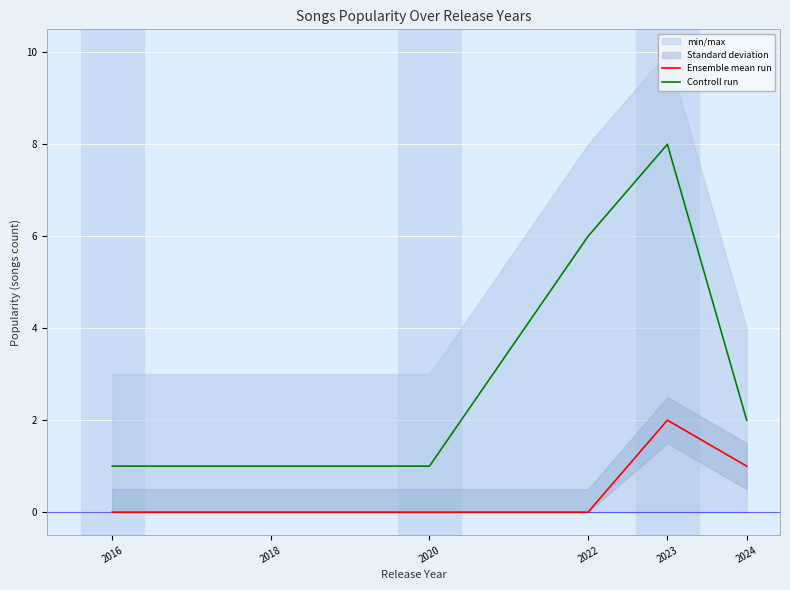

What is the value of the Controll run point at the 1st from the left?

1